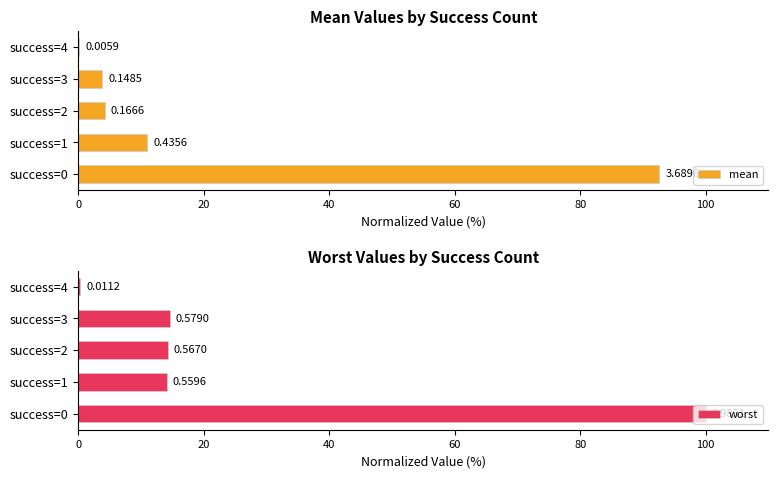

How many values in the worst series are below 14?

1